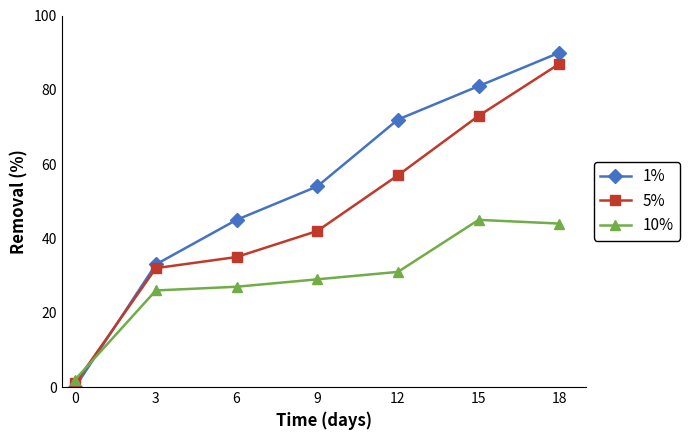

At which category is the sum across all series the highest?

18